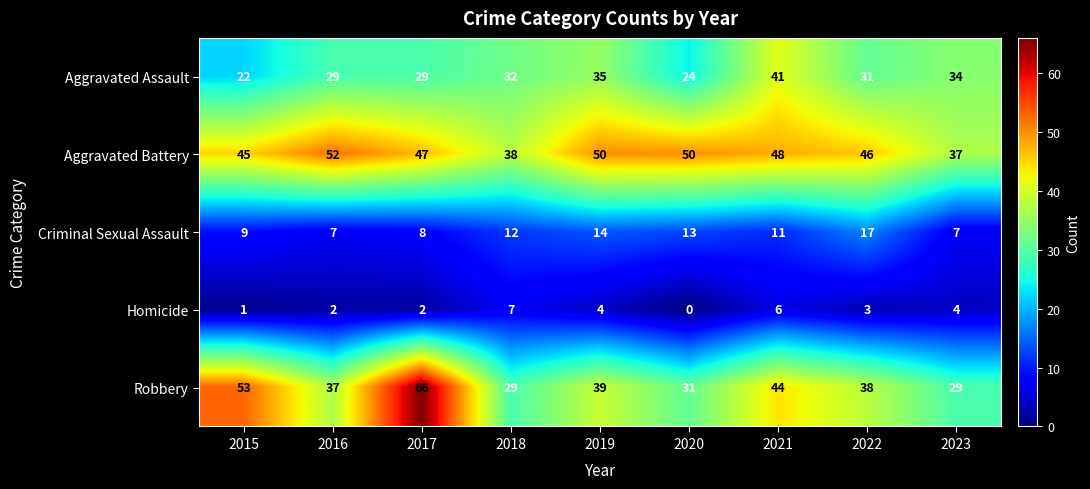

What is the difference between the Homicide values at 2023 and 2020?

4